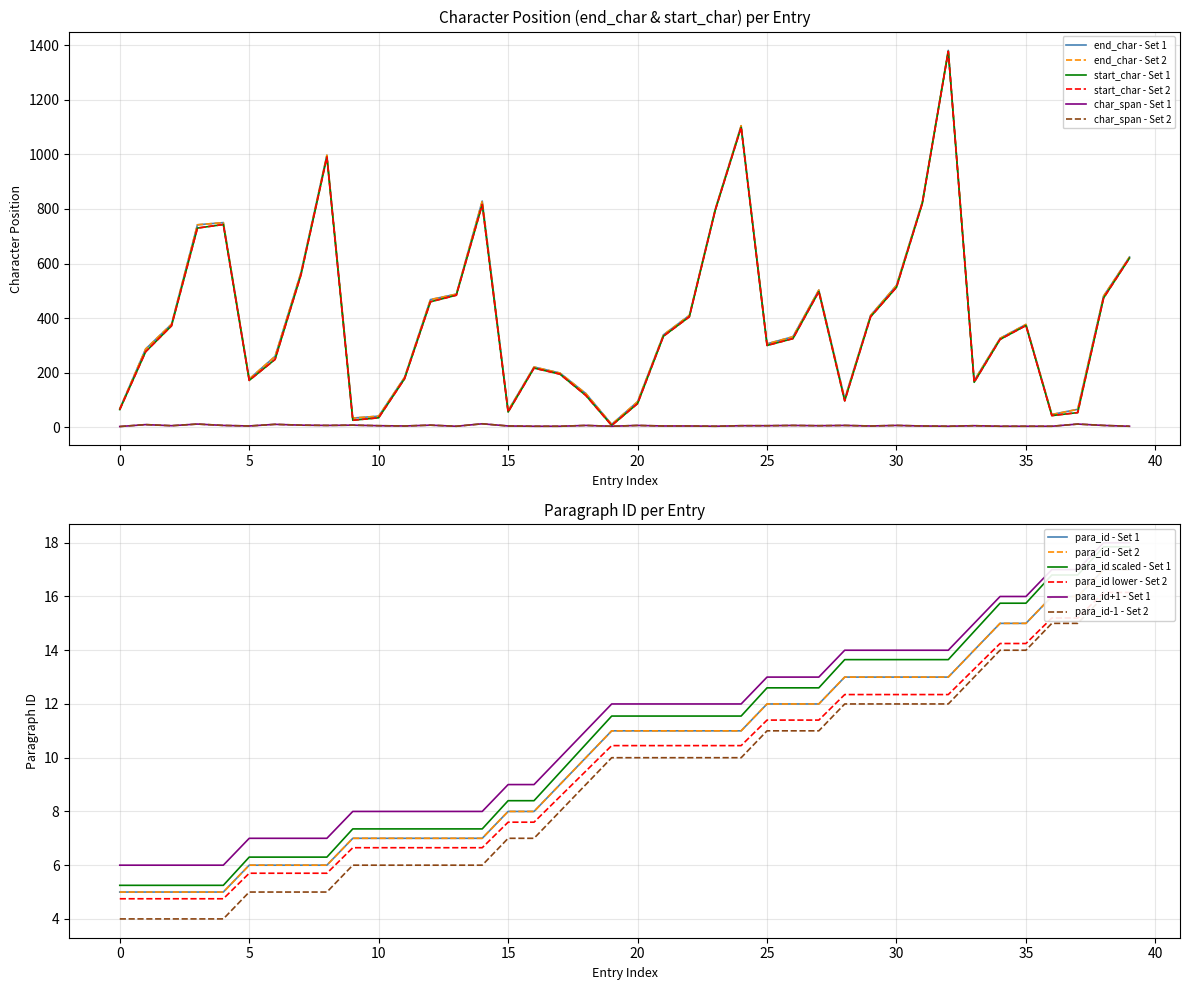

What is the sum of the start_char values at 3 and 31?

1551.0